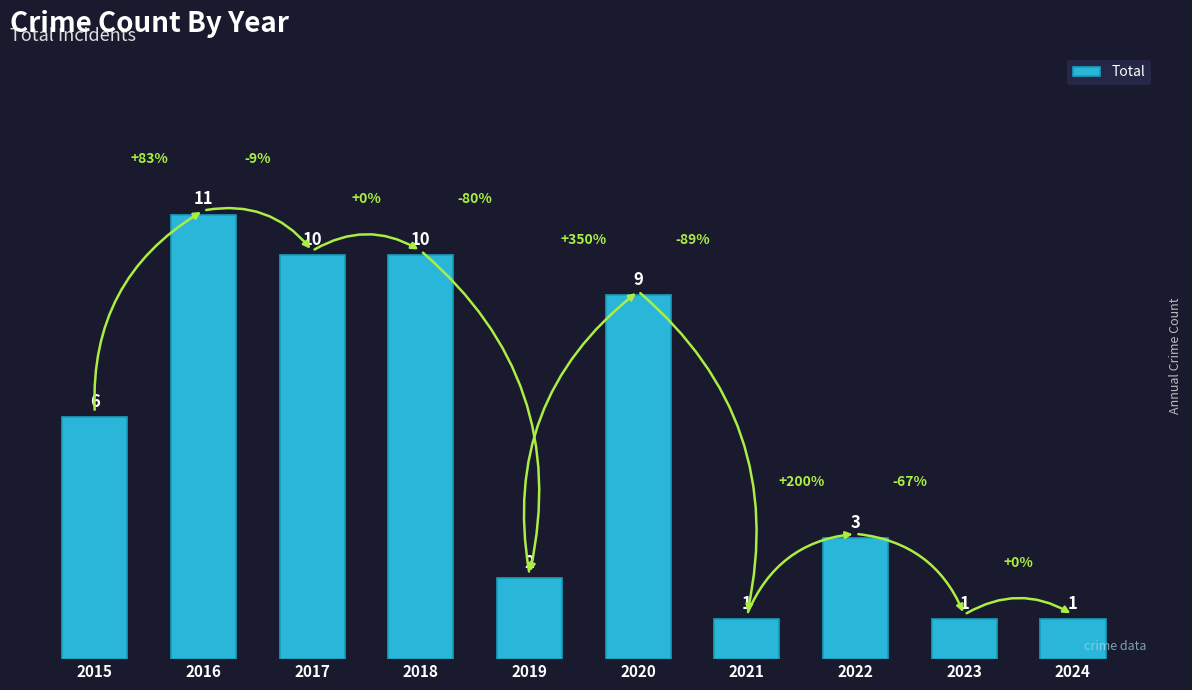

Reading left to right, list all the values displayed in this chart.

2015=6	2016=11	2017=10	2018=10	2019=2	2020=9	2021=1	2022=3	2023=1	2024=1